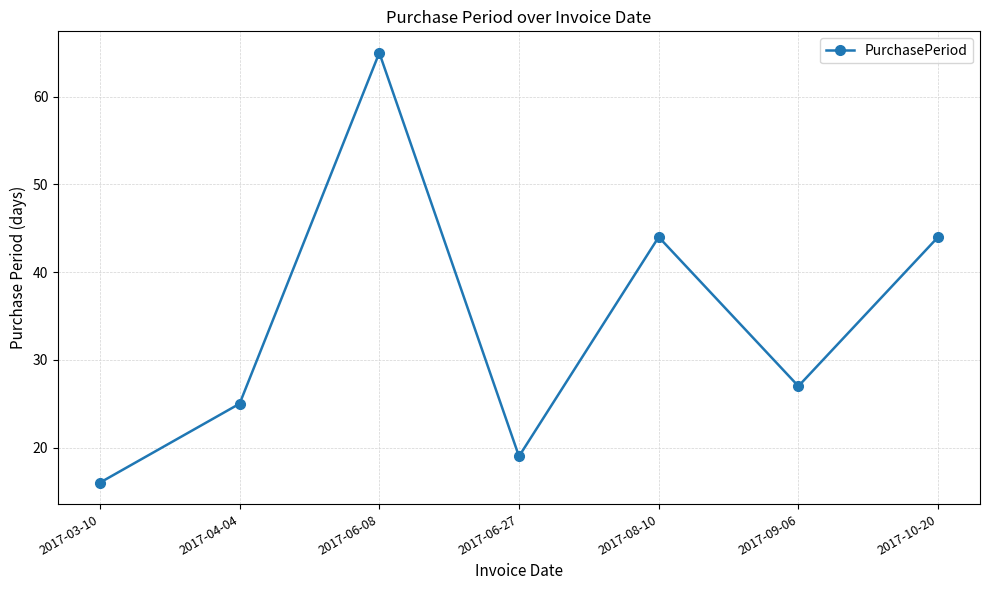

Reading left to right, what are all the values shown in this chart?

16	25	65	19	44	27	44